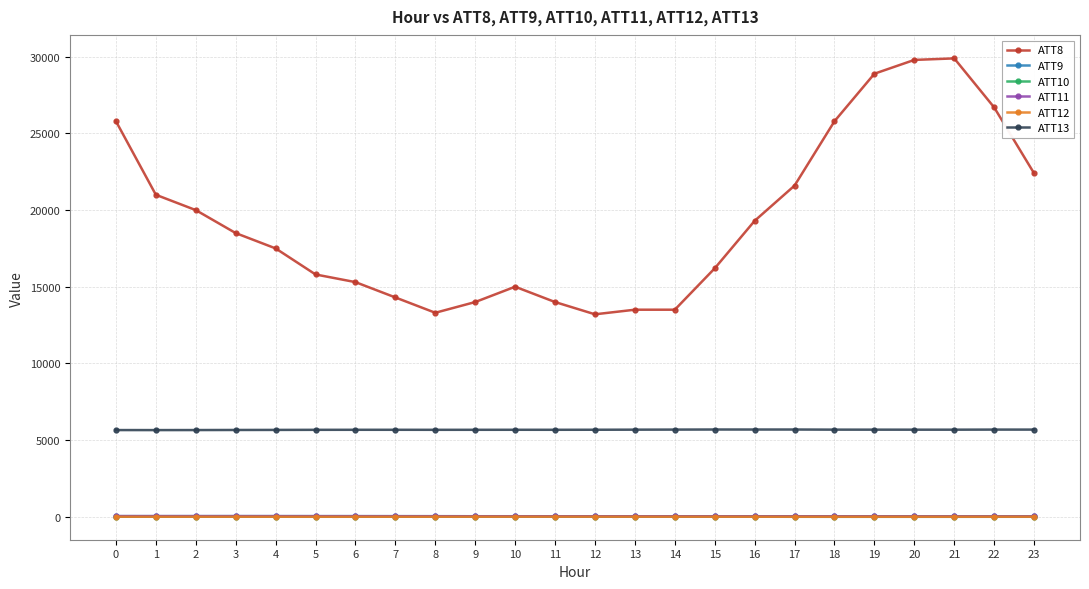

At which category does ATT8 reach its first local peak?

10